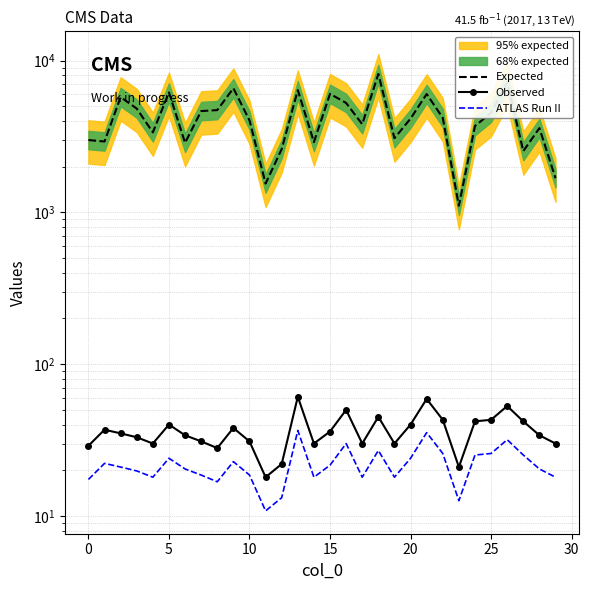

How many interior local peaks does the Expected series have?

9